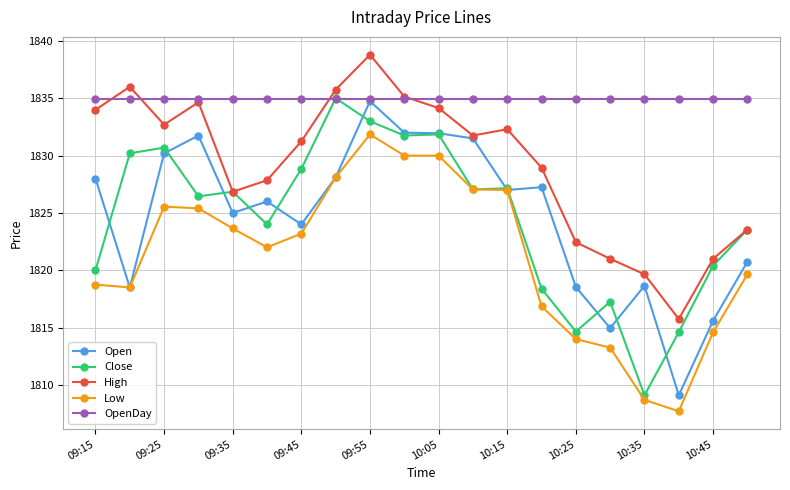

True or false: Open has more than 2 points higher than both neighbors.

True